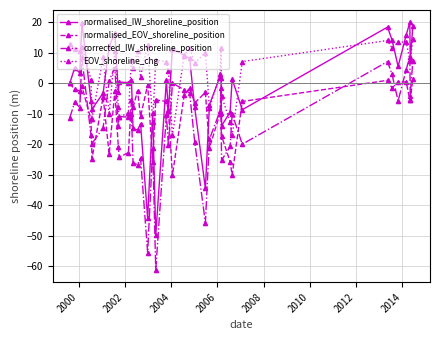

True or false: EOV_shoreline_chg and normalised_EOV_shoreline_position cross at least once.

False